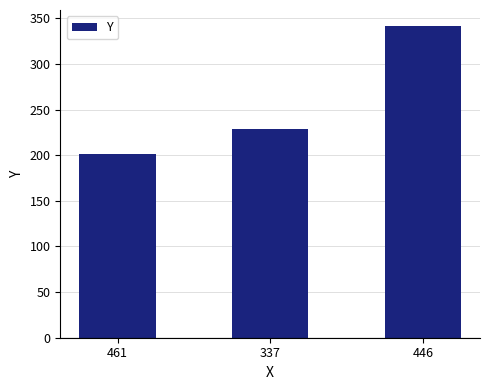

How many bars are there in total?

3